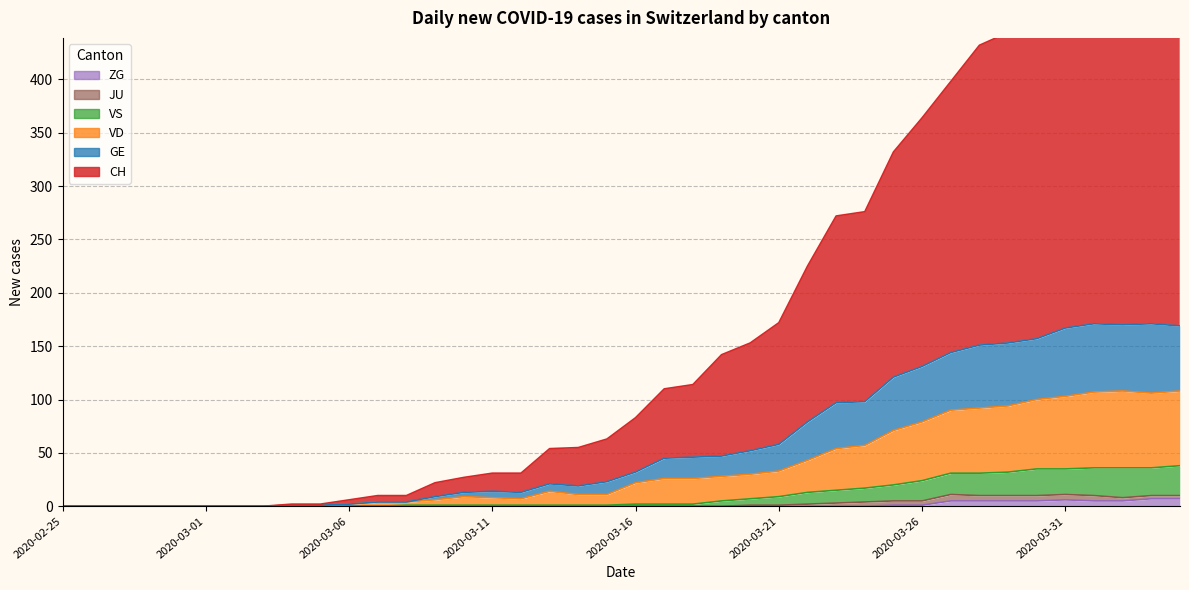

What is the sum of all VD values?

1455